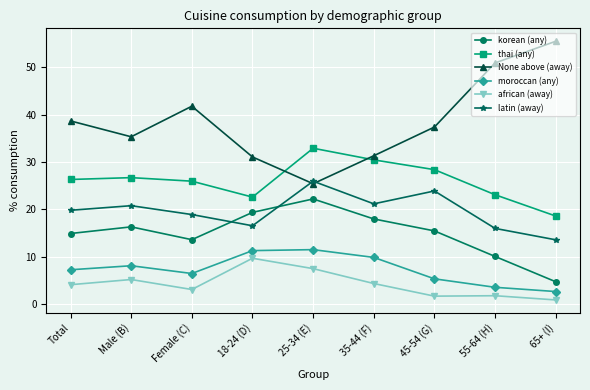

How many lines are shown in the chart?

6